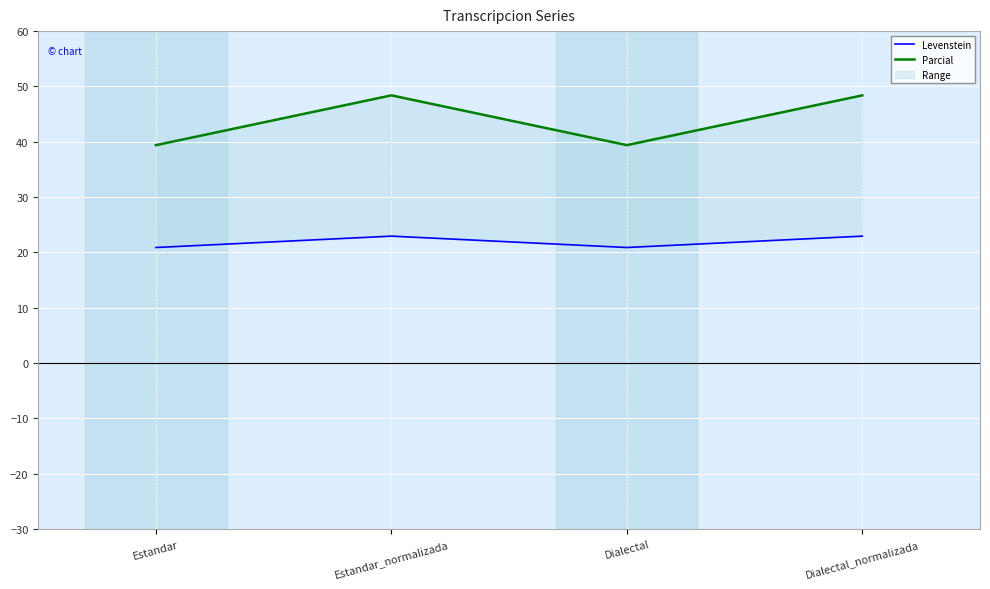

Where is the first local maximum for Parcial?

Estandar_normalizada